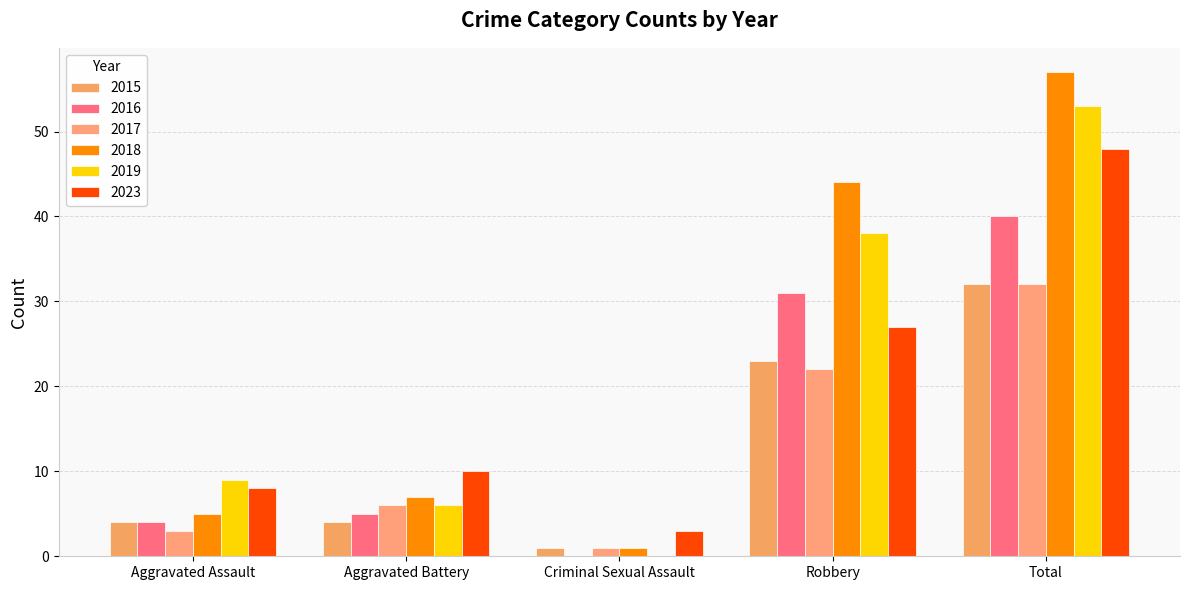

At which category is the sum across all series the highest?

Total